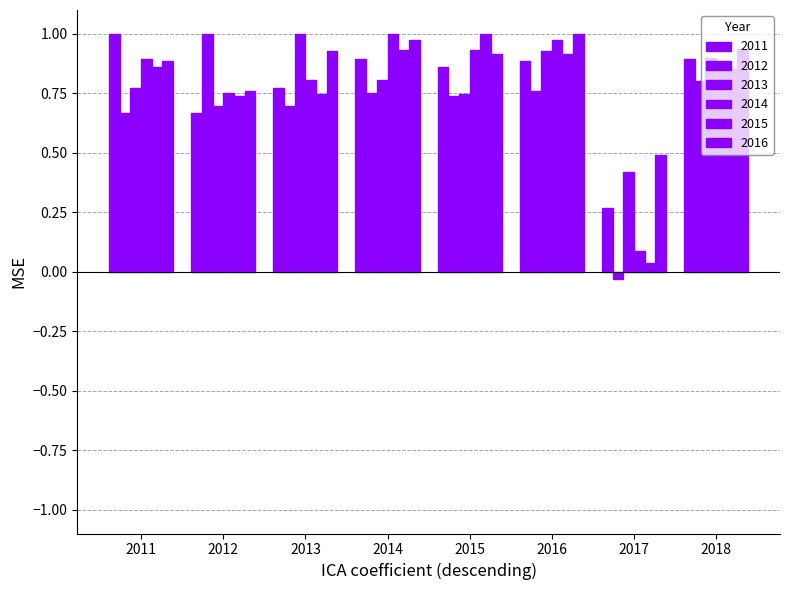

Count the number of data series in this chart.

6